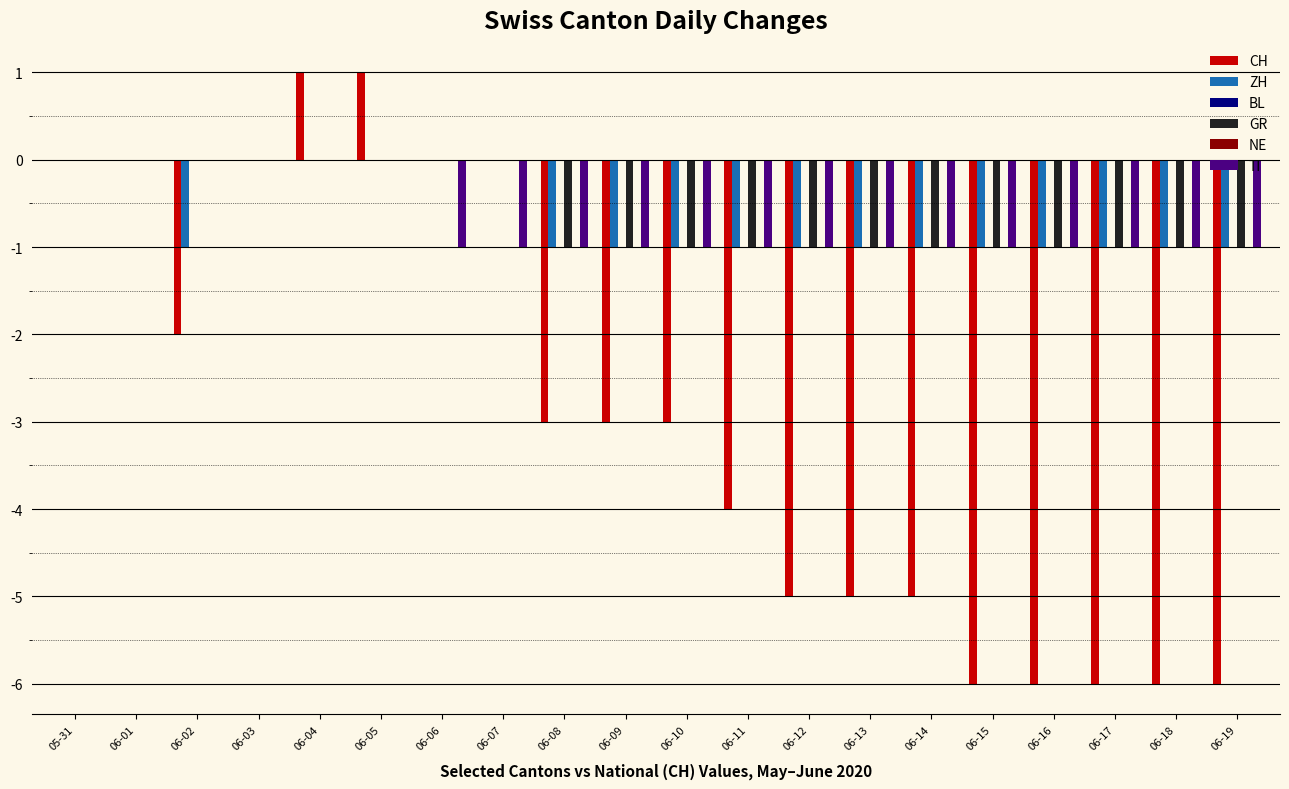

Which series changed the most between 06-12 and 06-19?

CH